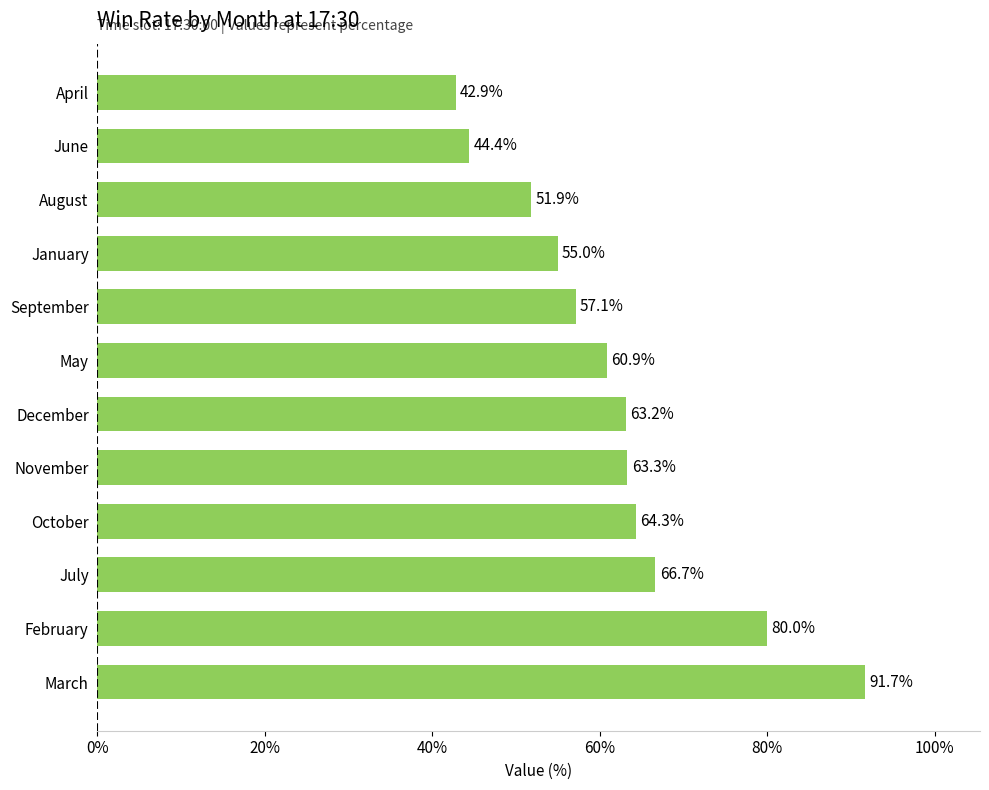

What is the difference between the second highest and minimum values?

37.1